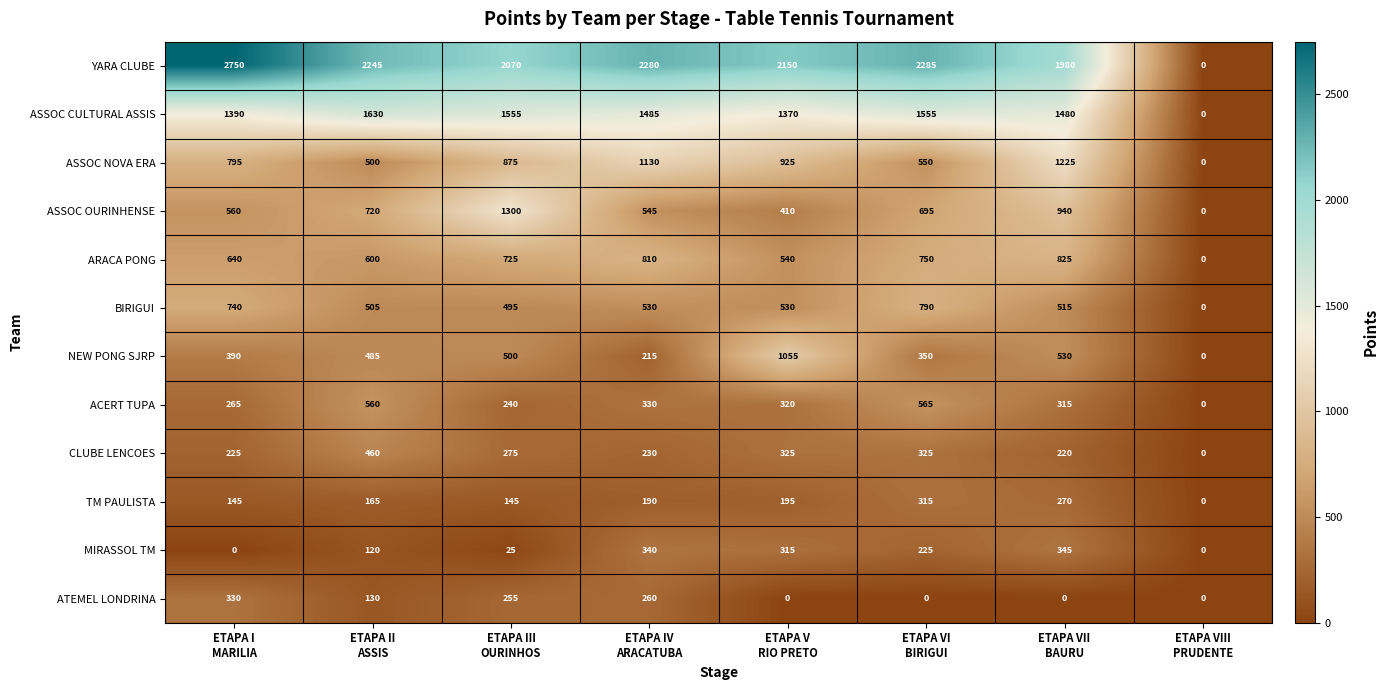

Rank the series by their maximum value, from highest to lowest.

YARA CLUBE, ASSOC CULTURAL ASSIS, ASSOC OURINHENSE, ASSOC NOVA ERA, NEW PONG SJRP, ARACA PONG, BIRIGUI, ACERT TUPA, CLUBE LENCOES, MIRASSOL TM, ATEMEL LONDRINA, TM PAULISTA